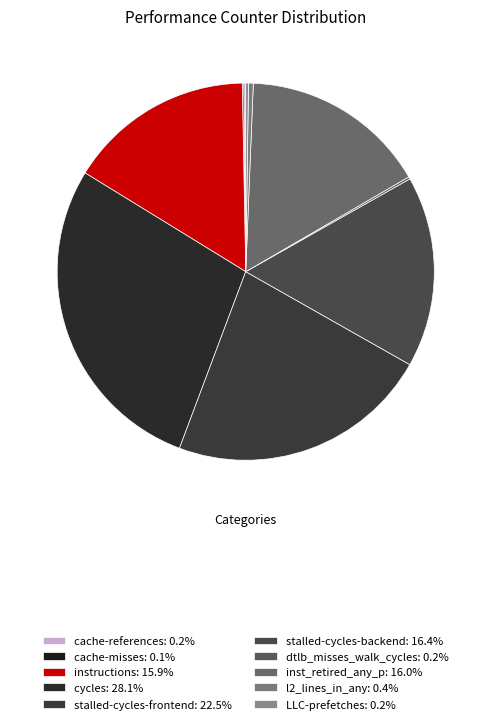

Combined, do instructions and cache-references account for over 50%?

No